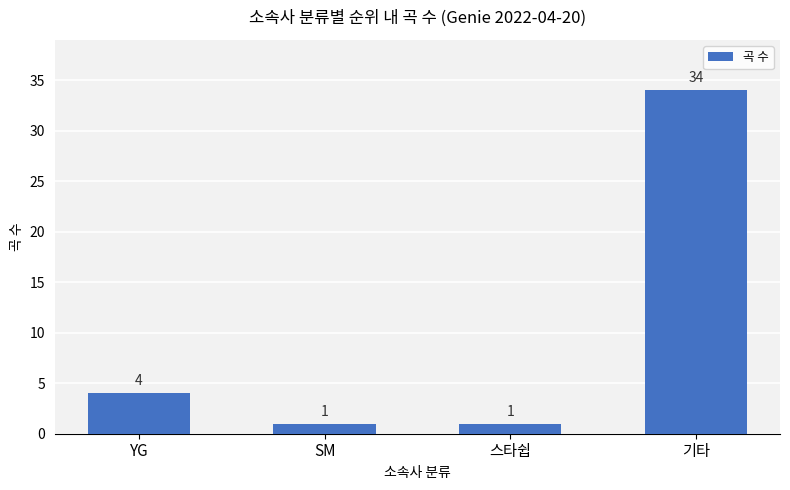

What is the ratio of the value at YG to the value at SM?

4.0